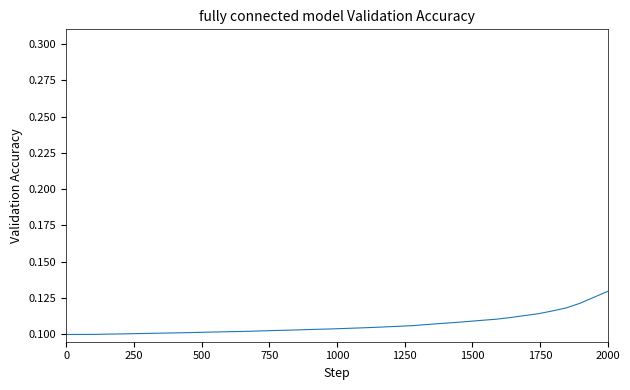

The chart shows a value of 0.2 at 2000. True or false?

False